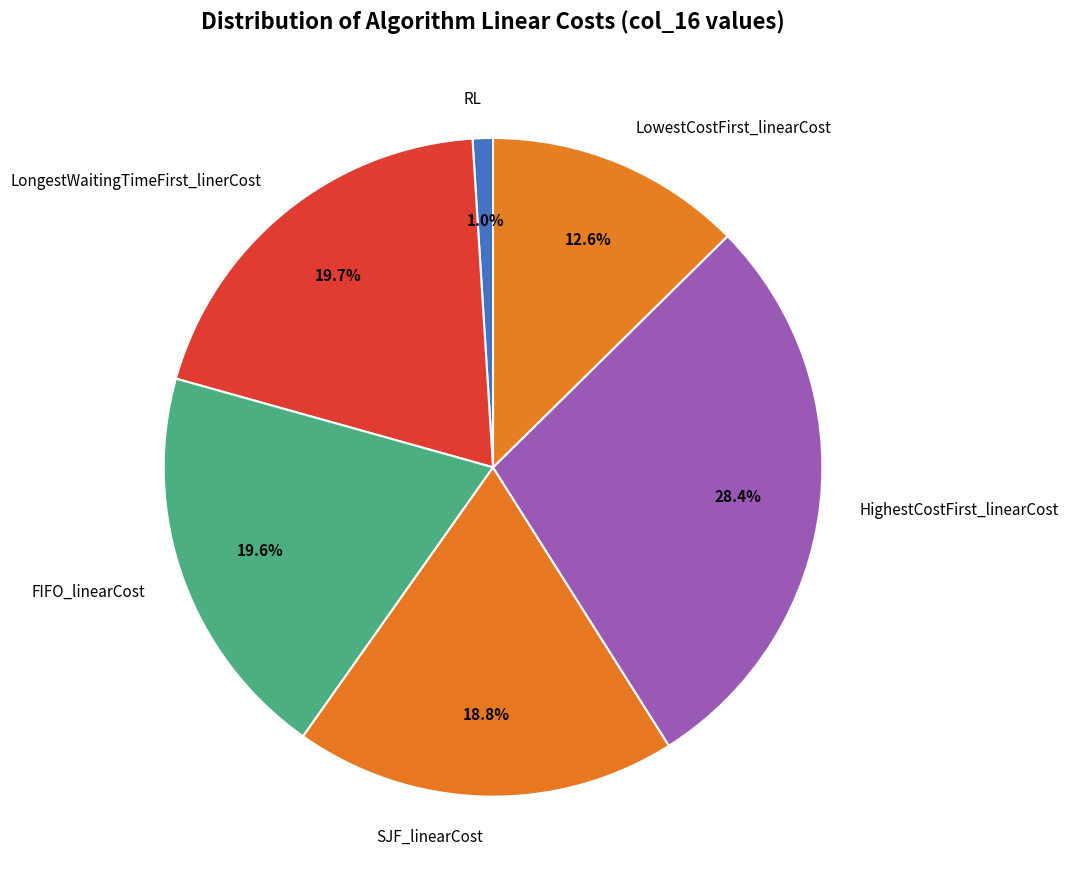

Is there a majority slice in this chart?

No